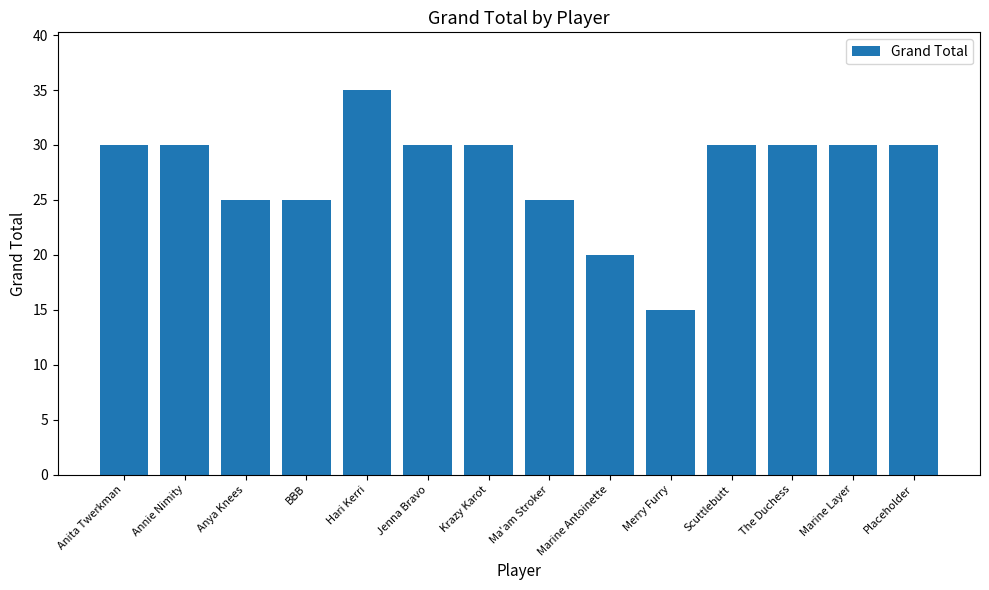

What is the value of the 2nd bar from the left?

30